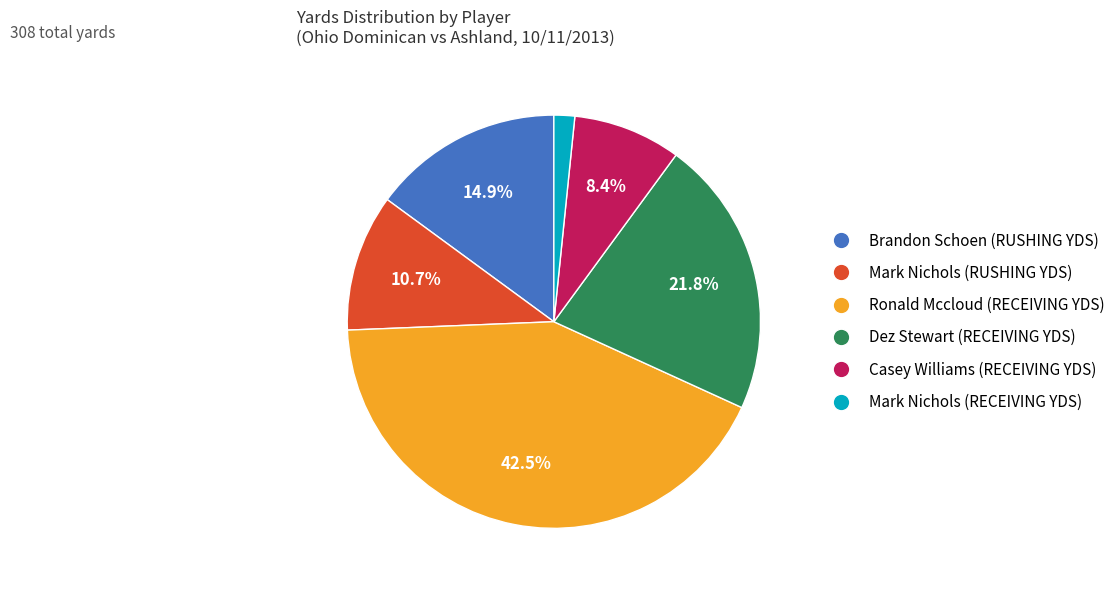

Rank the categories by value from highest to lowest.

Ronald Mccloud (RECEIVING YDS), Dez Stewart (RECEIVING YDS), Brandon Schoen (RUSHING YDS), Mark Nichols (RUSHING YDS), Casey Williams (RECEIVING YDS), Mark Nichols (RECEIVING YDS)